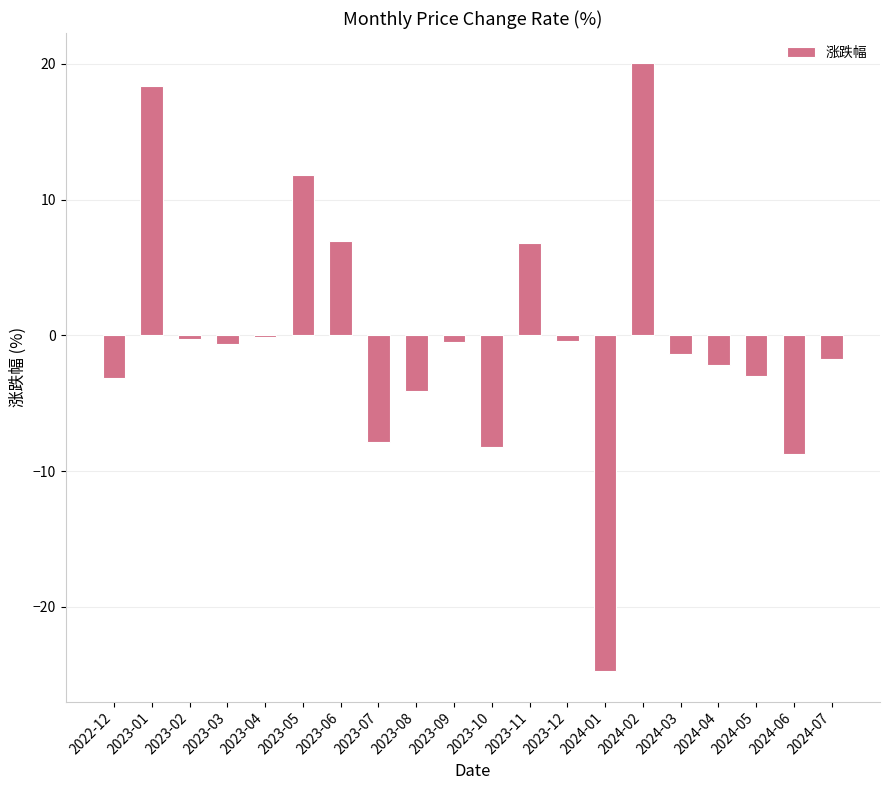

What is the sum of all values?

-2.9